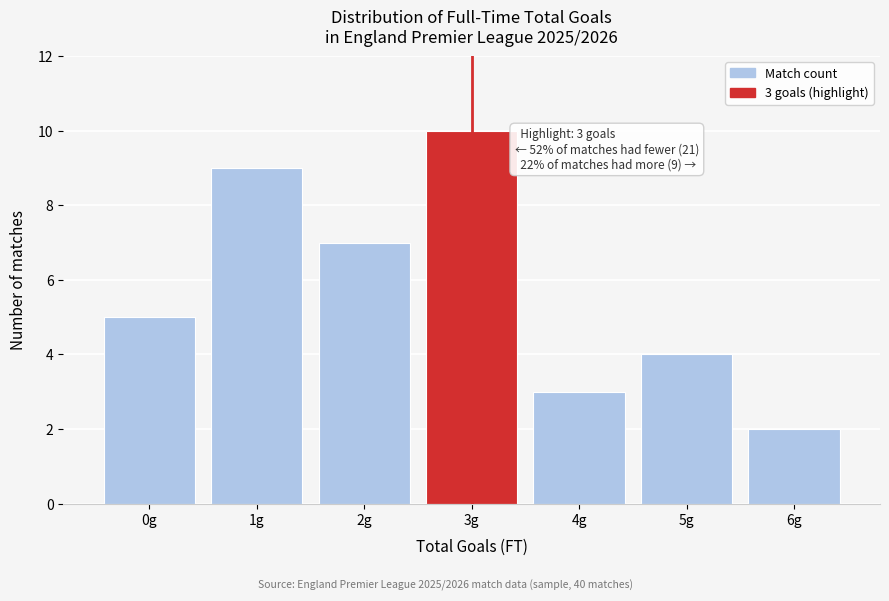

Reading left to right, list all the values displayed in this chart.

0g=5	1g=9	2g=7	3g=10	4g=3	5g=4	6g=2